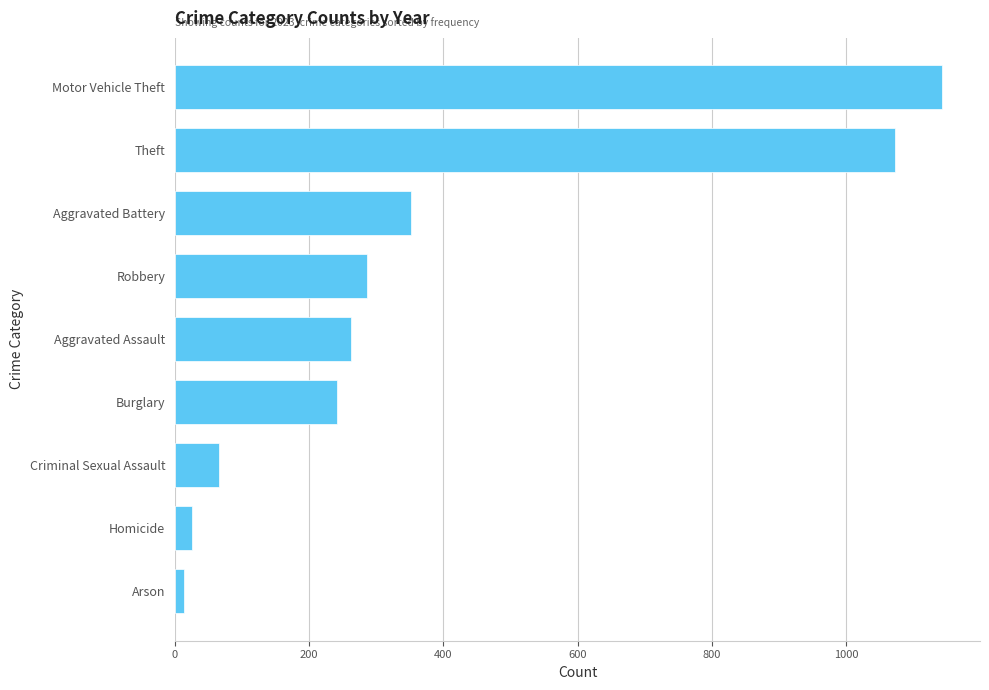

What is the ratio of the value at Robbery to the value at Aggravated Assault?

1.1